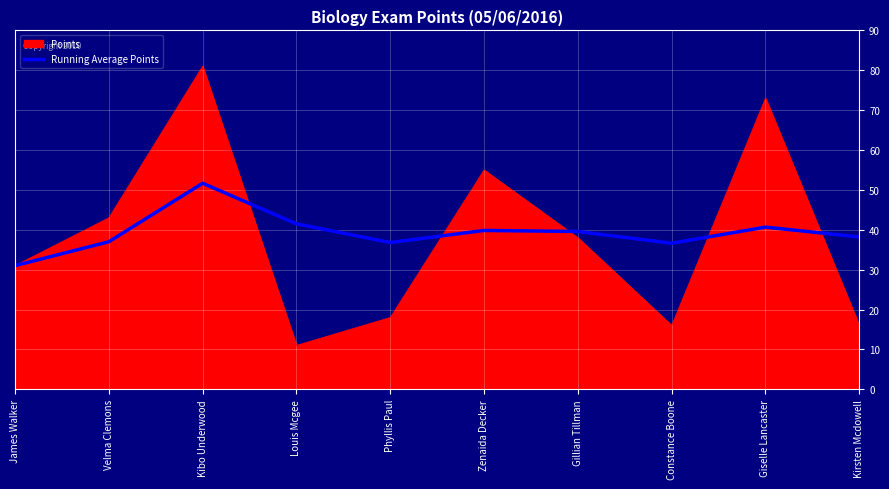

List the series in order of their peak value, lowest first.

Running Average Points, Points